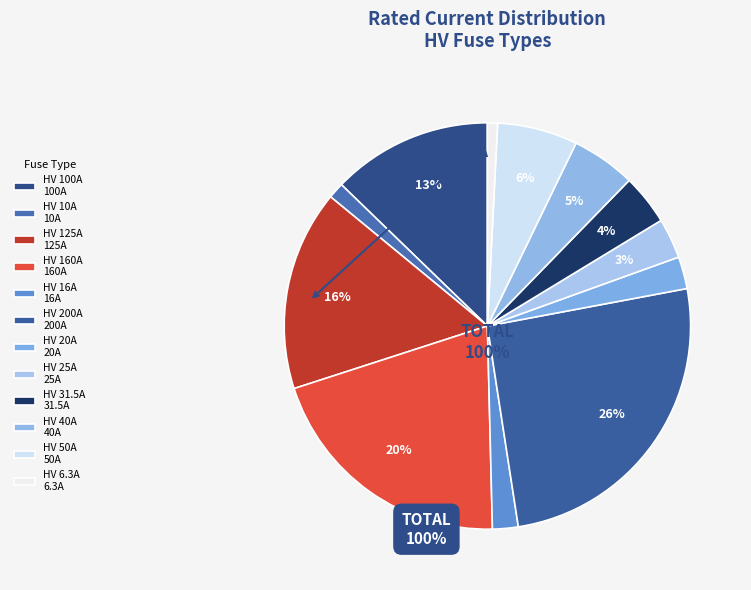

To the nearest percent, what is the combined percentage of HV 31.5A and HV 200A?

30%